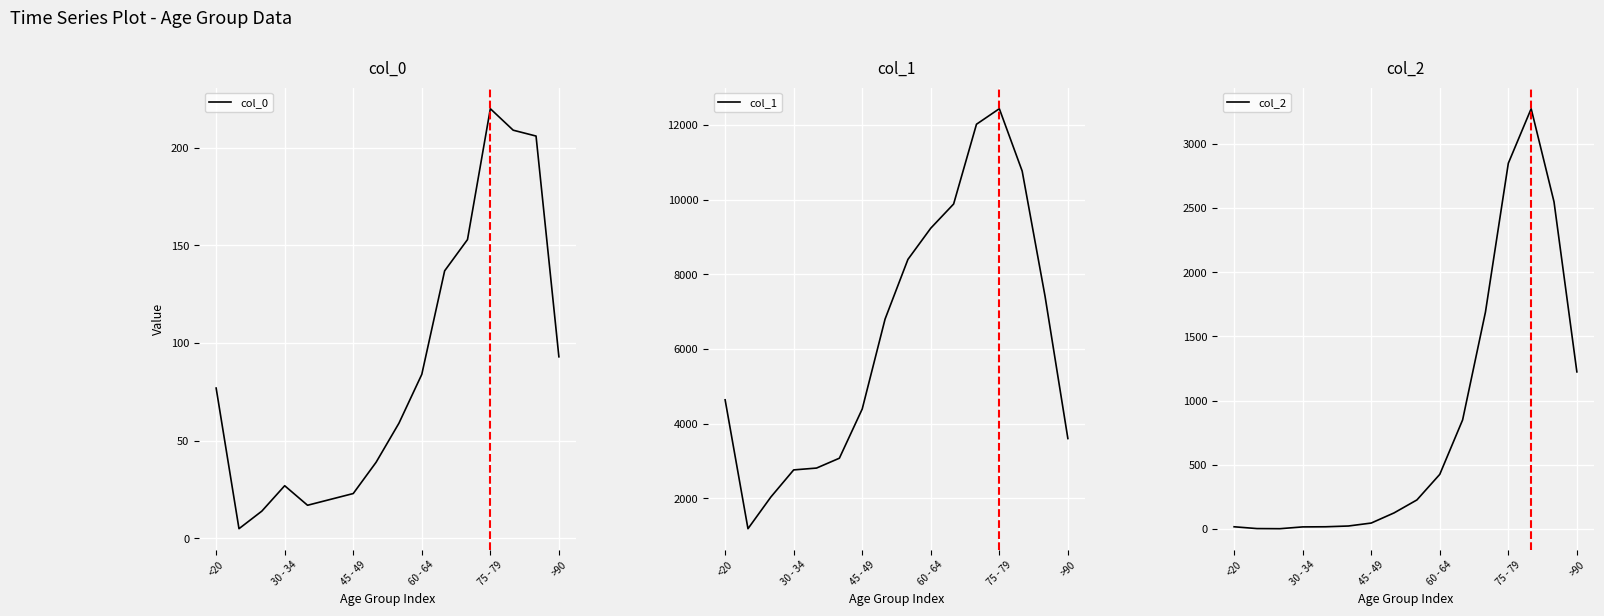

The col_0 series shows 23 at 45 - 49. True or false?

True